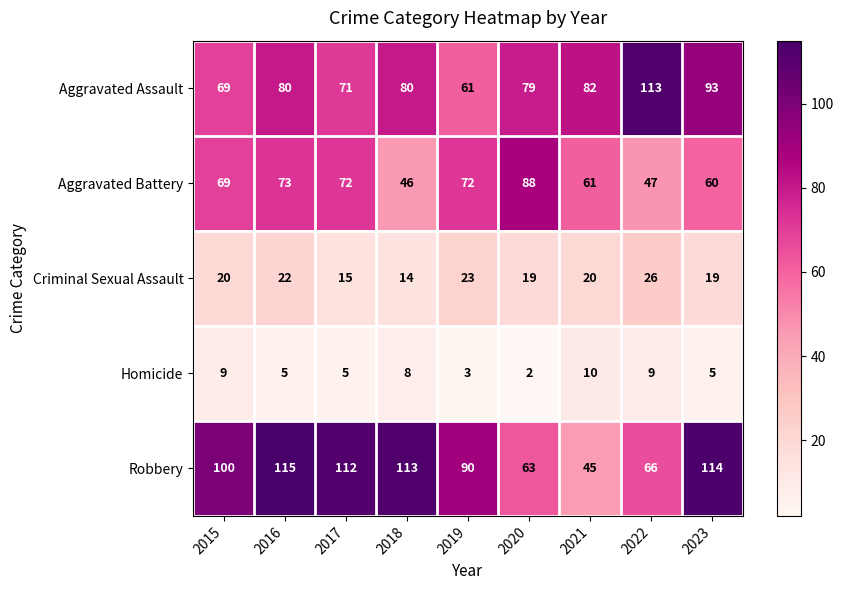

What is the difference between the maximum and minimum values in the Homicide series?

8